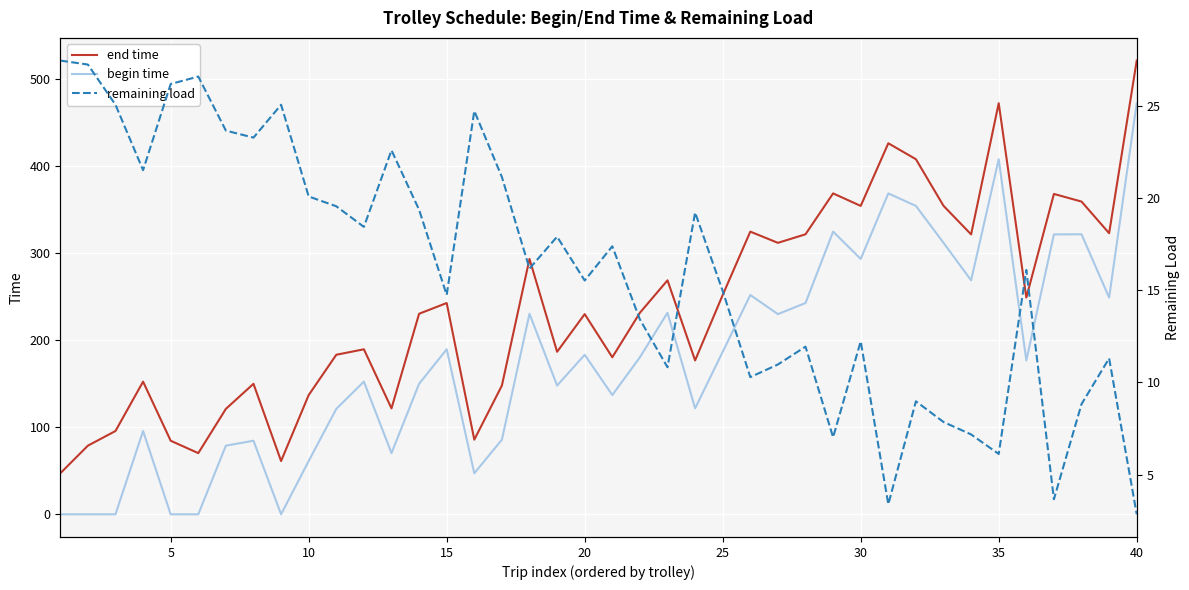

What is the highest value of the begin time series?

472.4